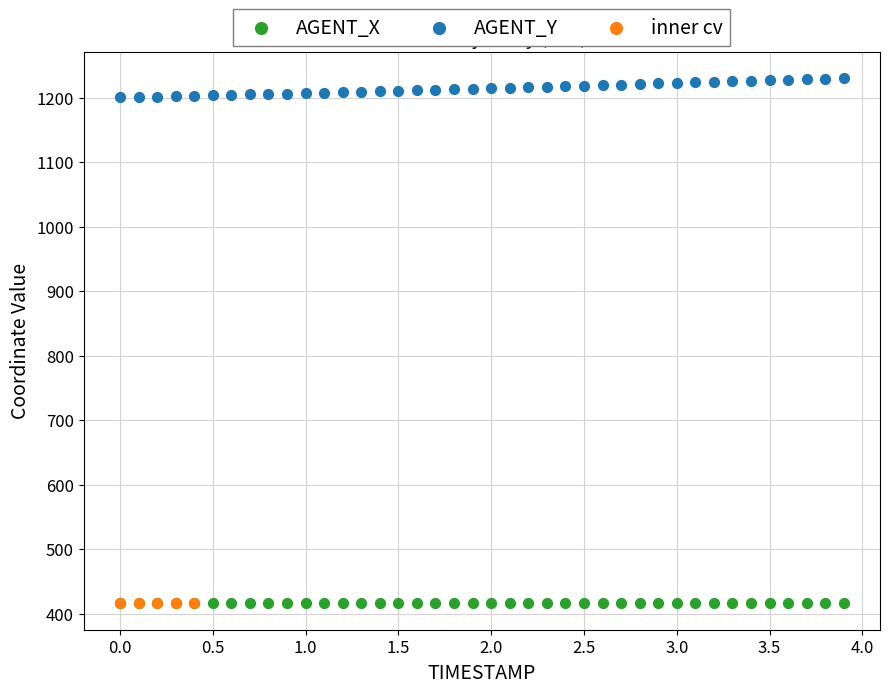

Which series contains the highest Y value?

AGENT_Y